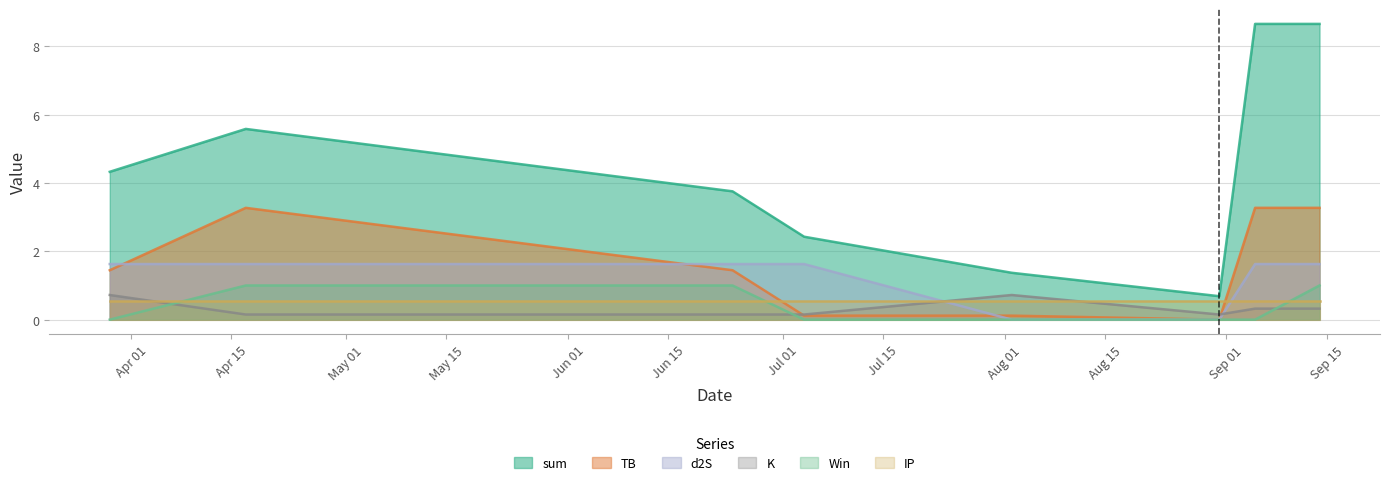

Which series has the largest total across all categories?

sum